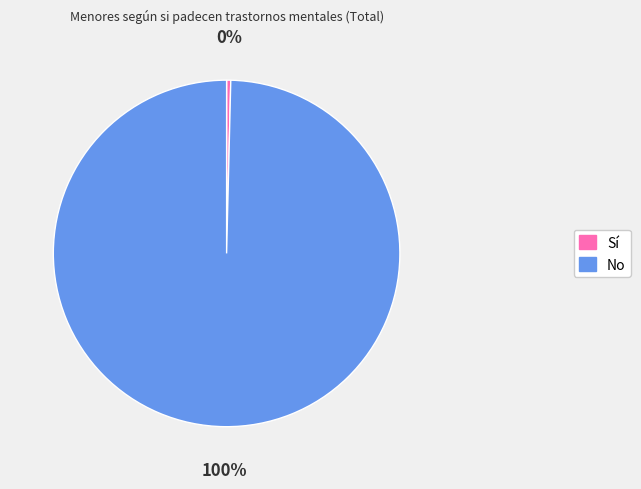

Which slice is the smallest?

Sí